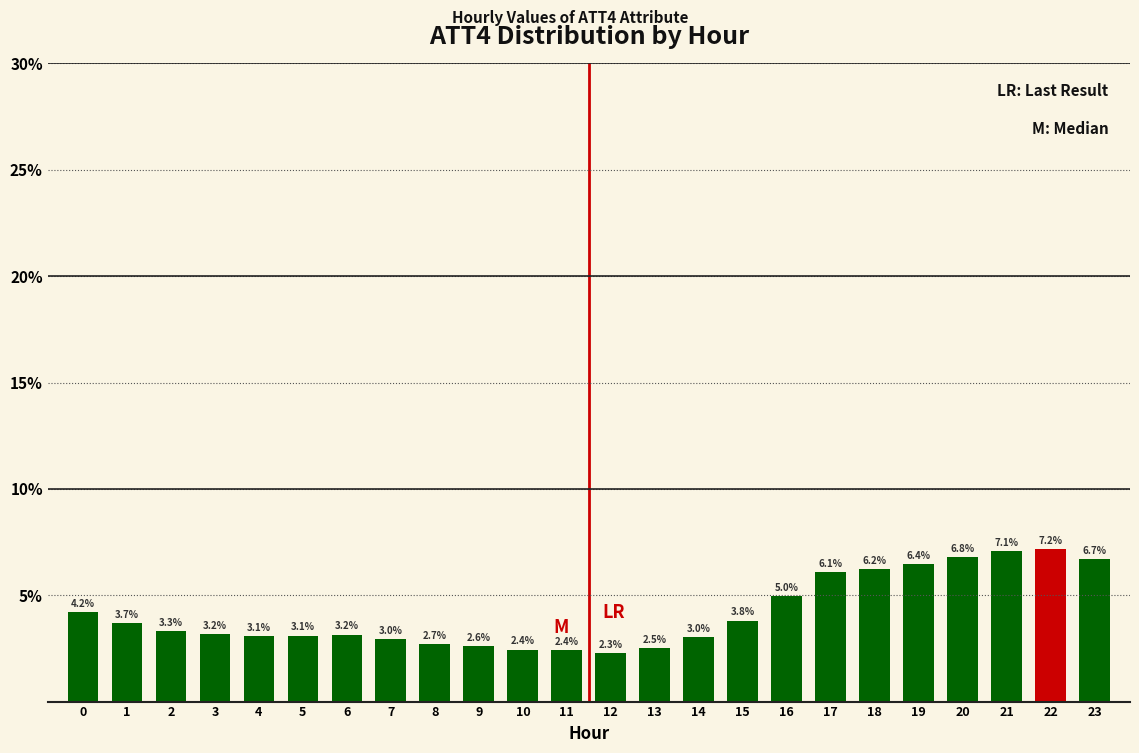

Reading right to left, extract all data points from this chart.

23=6.7	22=7.2	21=7.1	20=6.8	19=6.4	18=6.2	17=6.1	16=5.0	15=3.8	14=3.0	13=2.5	12=2.3	11=2.4	10=2.4	9=2.6	8=2.7	7=3.0	6=3.2	5=3.1	4=3.1	3=3.2	2=3.3	1=3.7	0=4.2